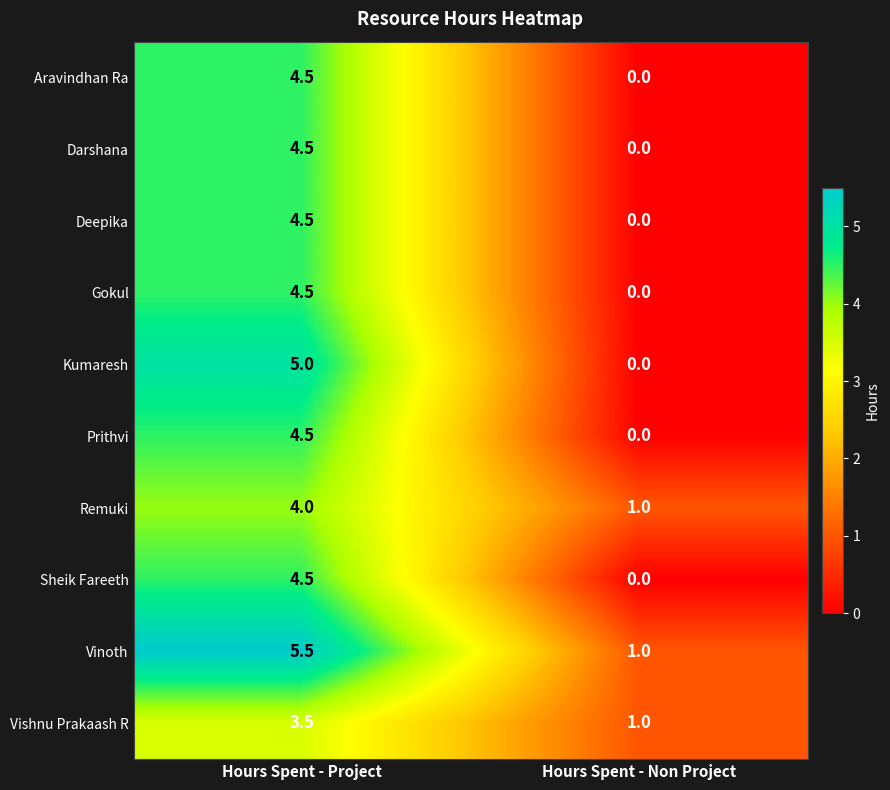

At which category is the sum across all series the highest?

Hours Spent - Project